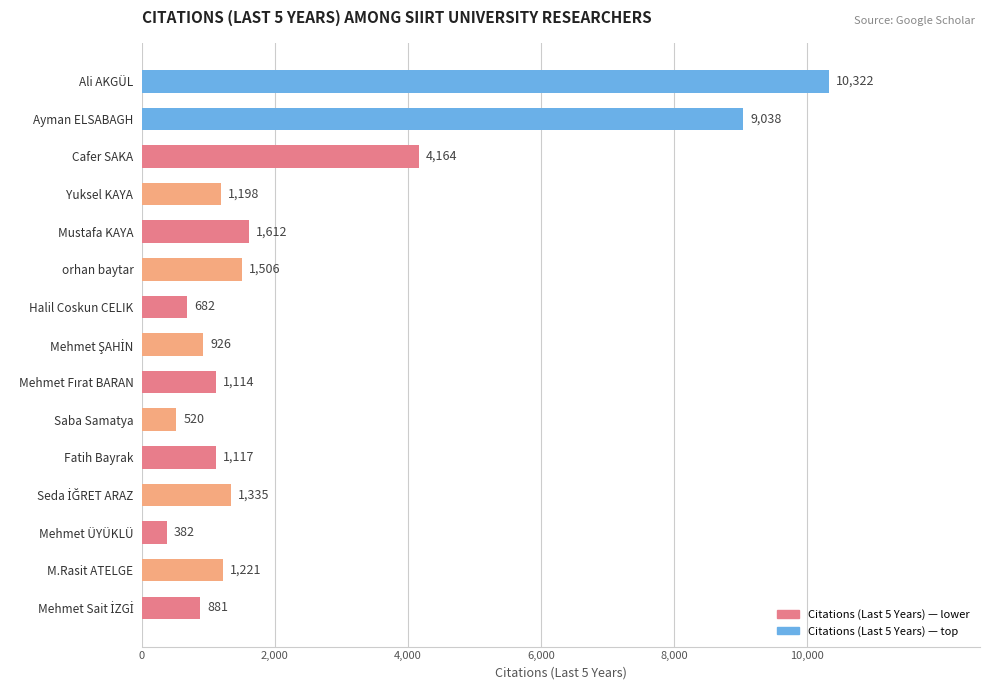

Reading top to bottom, extract all data points from this chart.

10322	9038	4164	1198	1612	1506	682	926	1114	520	1117	1335	382	1221	881